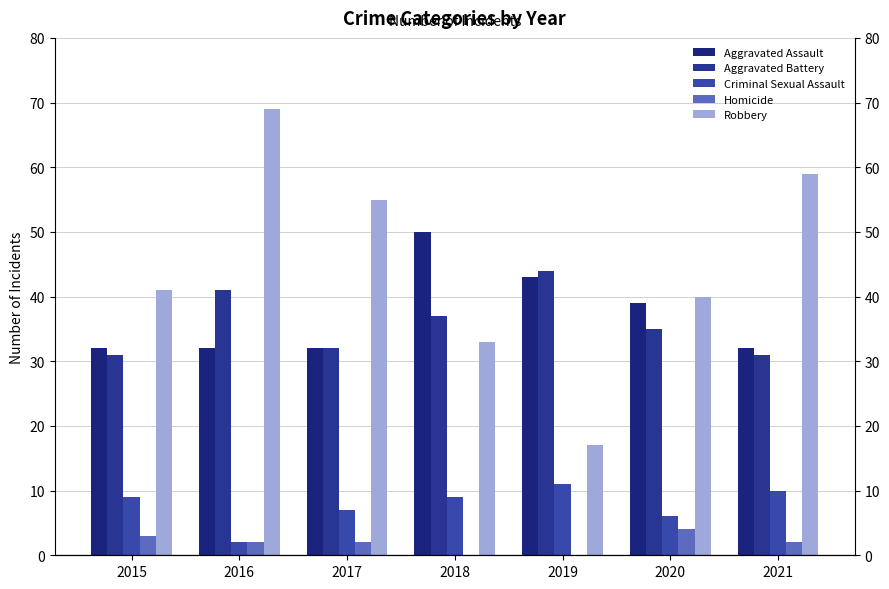

At 2016, list the series in order from largest to smallest.

Robbery, Aggravated Battery, Aggravated Assault, Criminal Sexual Assault, Homicide